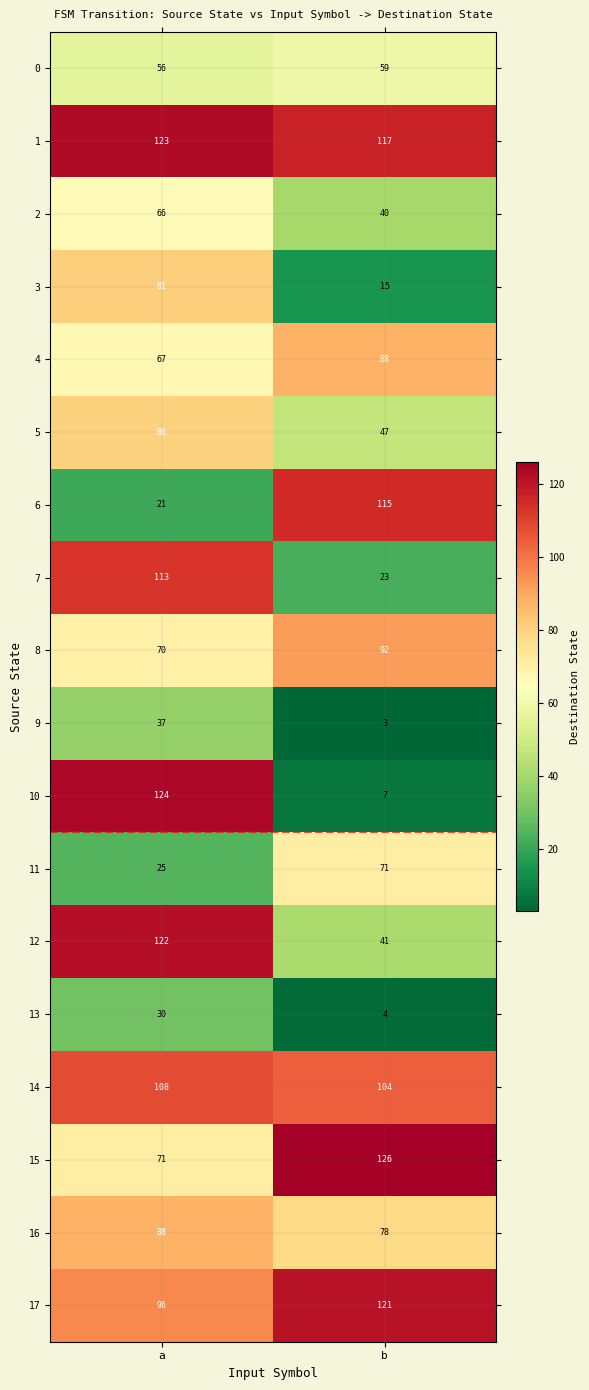

Between a and b, which series saw the biggest shift?

10